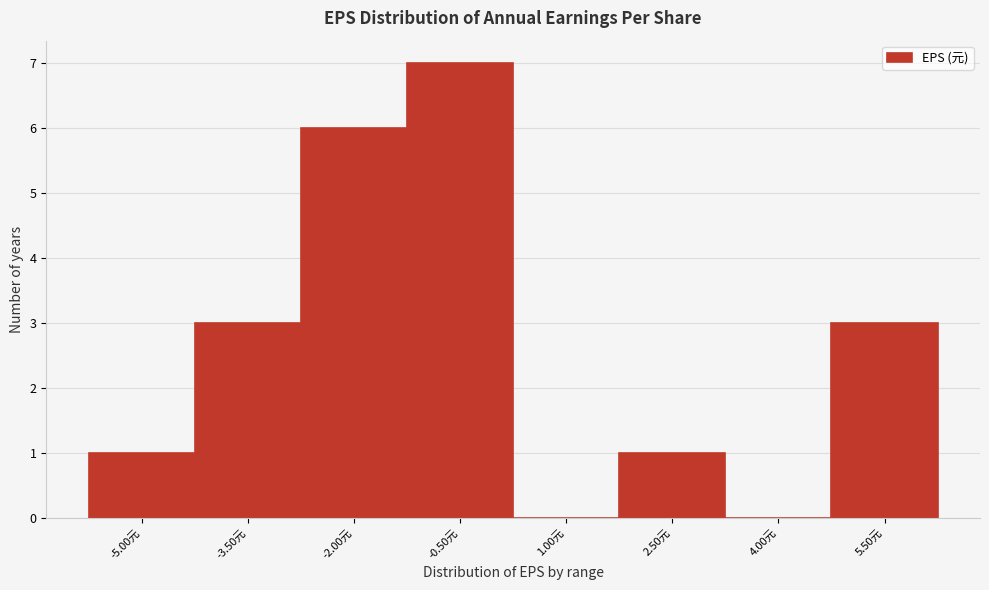

Reading left to right, what are all the values shown in this chart?

-5.00元=1	-3.50元=3	-2.00元=6	-0.50元=7	1.00元=0	2.50元=1	4.00元=0	5.50元=3